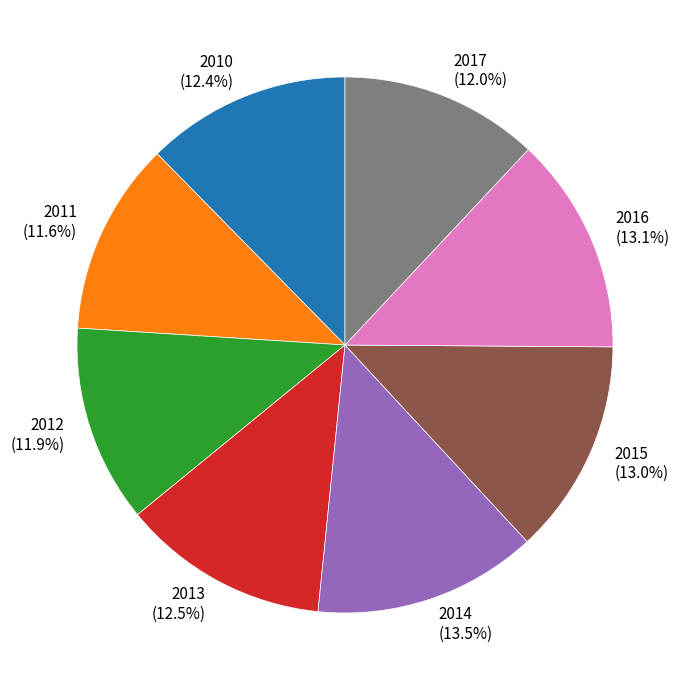

What is the total percentage of 2010 and 2011?

24.0%